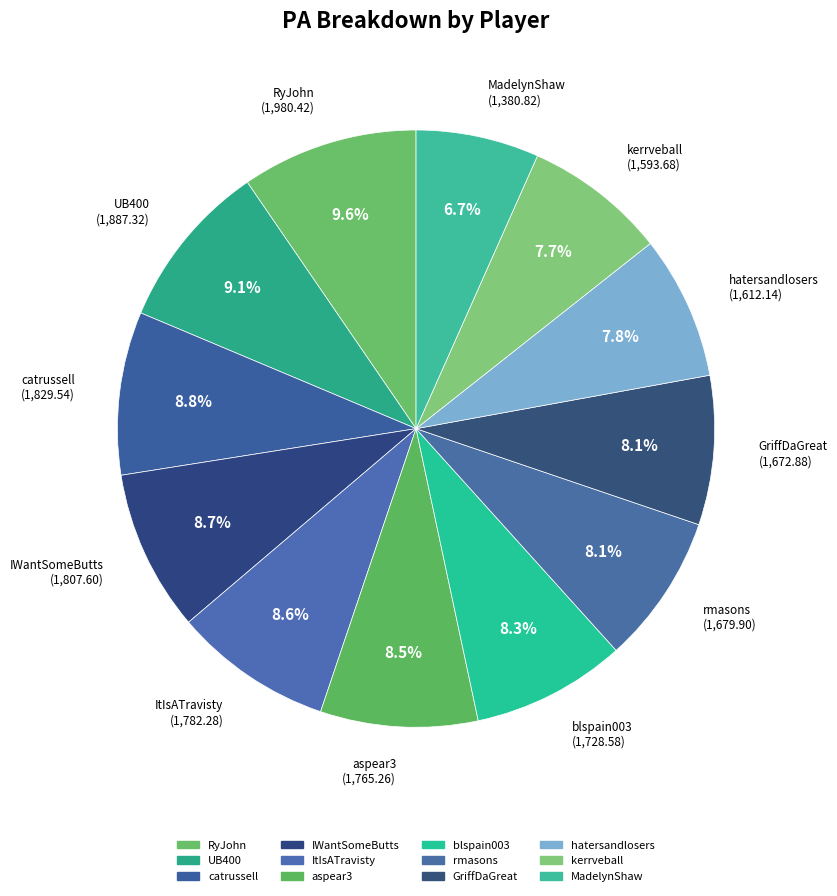

To the nearest percent, what is the difference between the IWantSomeButts and GriffDaGreat slice percentages?

1%